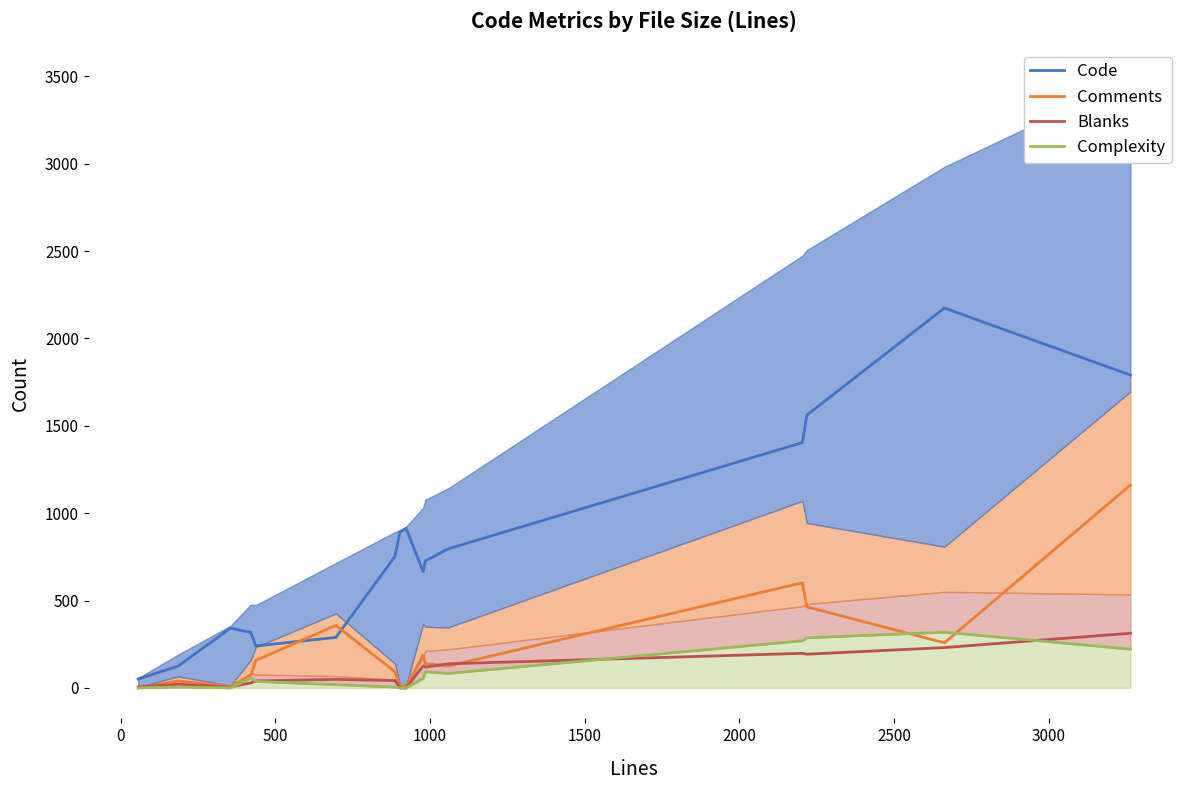

The value of Blanks at 0 is 21. True or false?

True